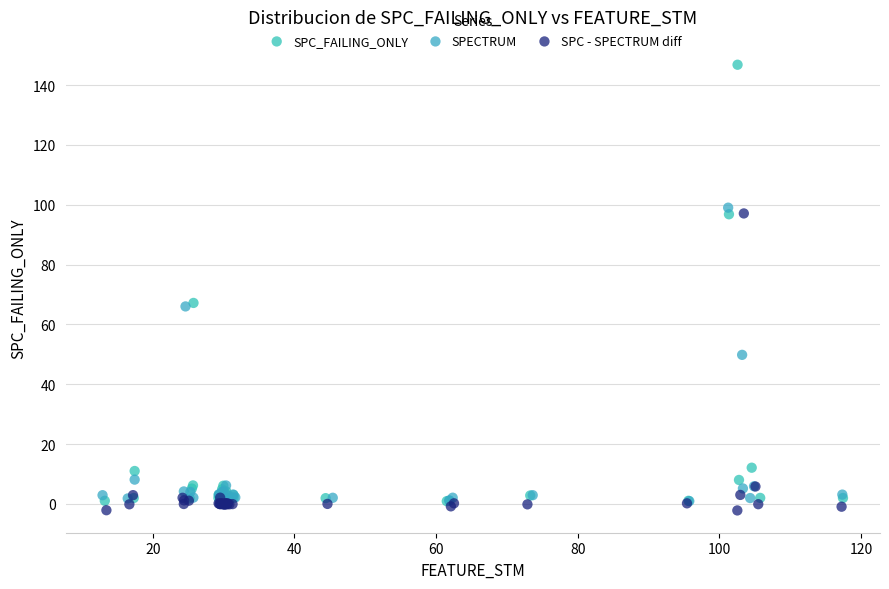

Which series has the widest spread of Y values?

SPC_FAILING_ONLY